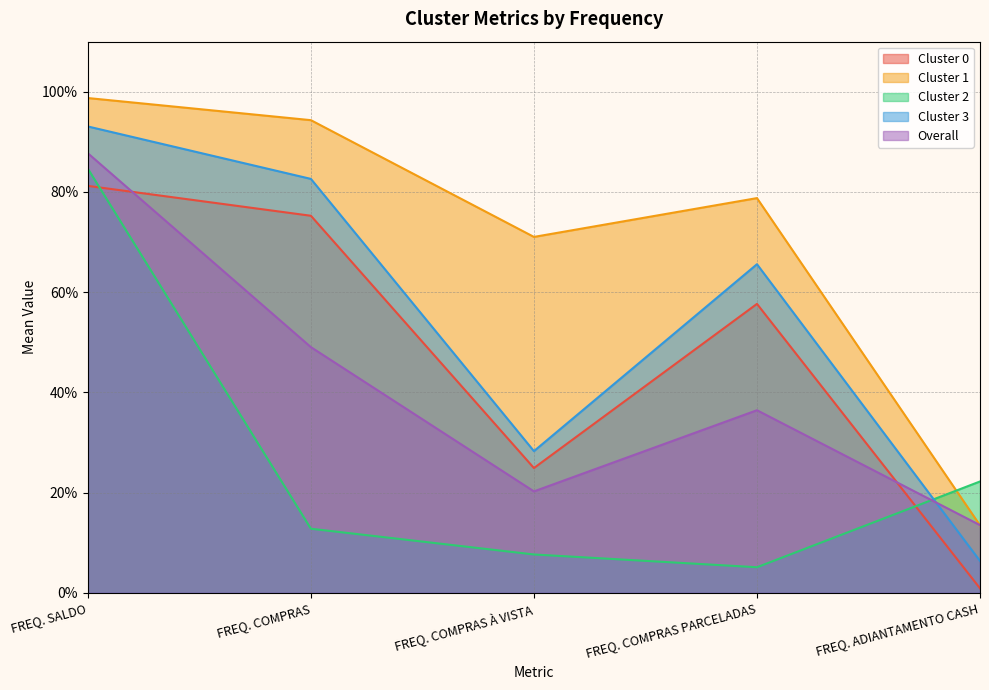

What is the value of the Cluster 0 point at the 3rd from the left?

0.2